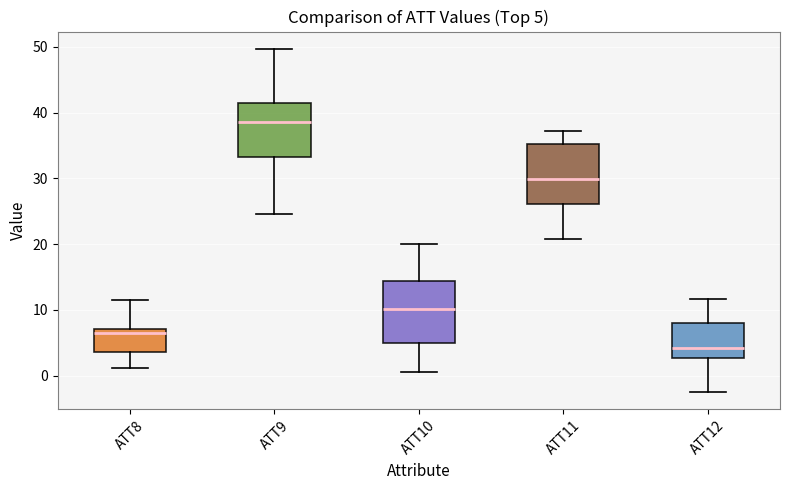

Which box has the highest median line?

ATT9